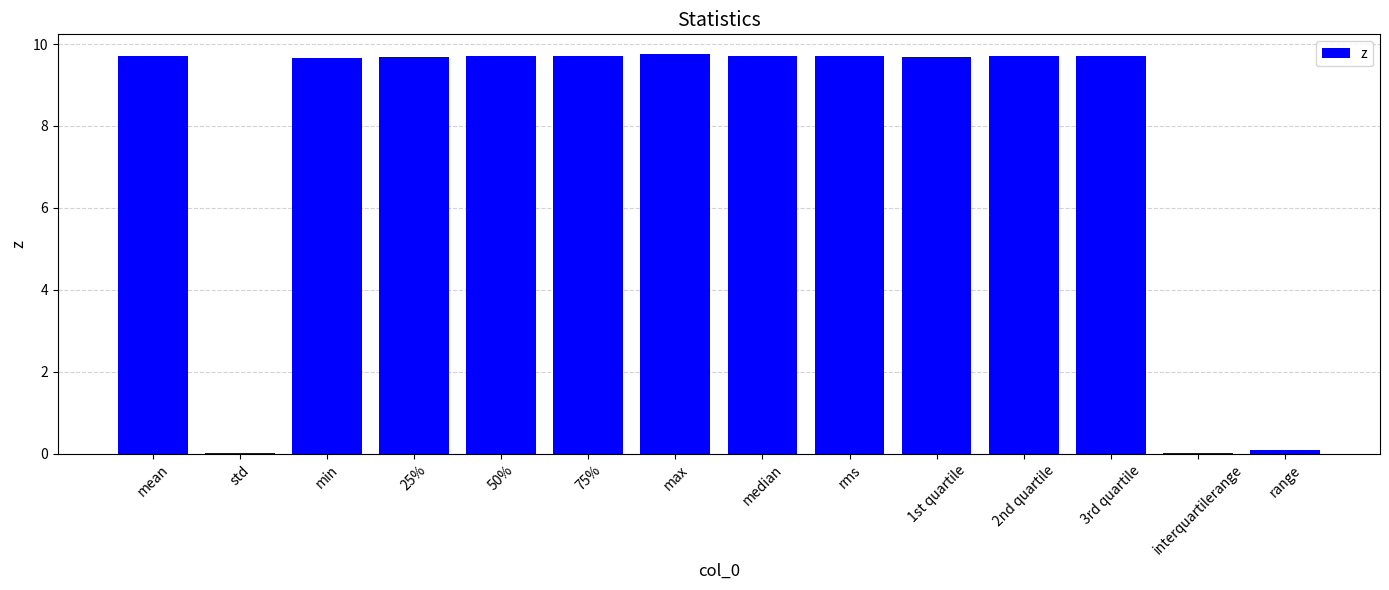

What is the sum of the values at 2nd quartile and rms?

19.4